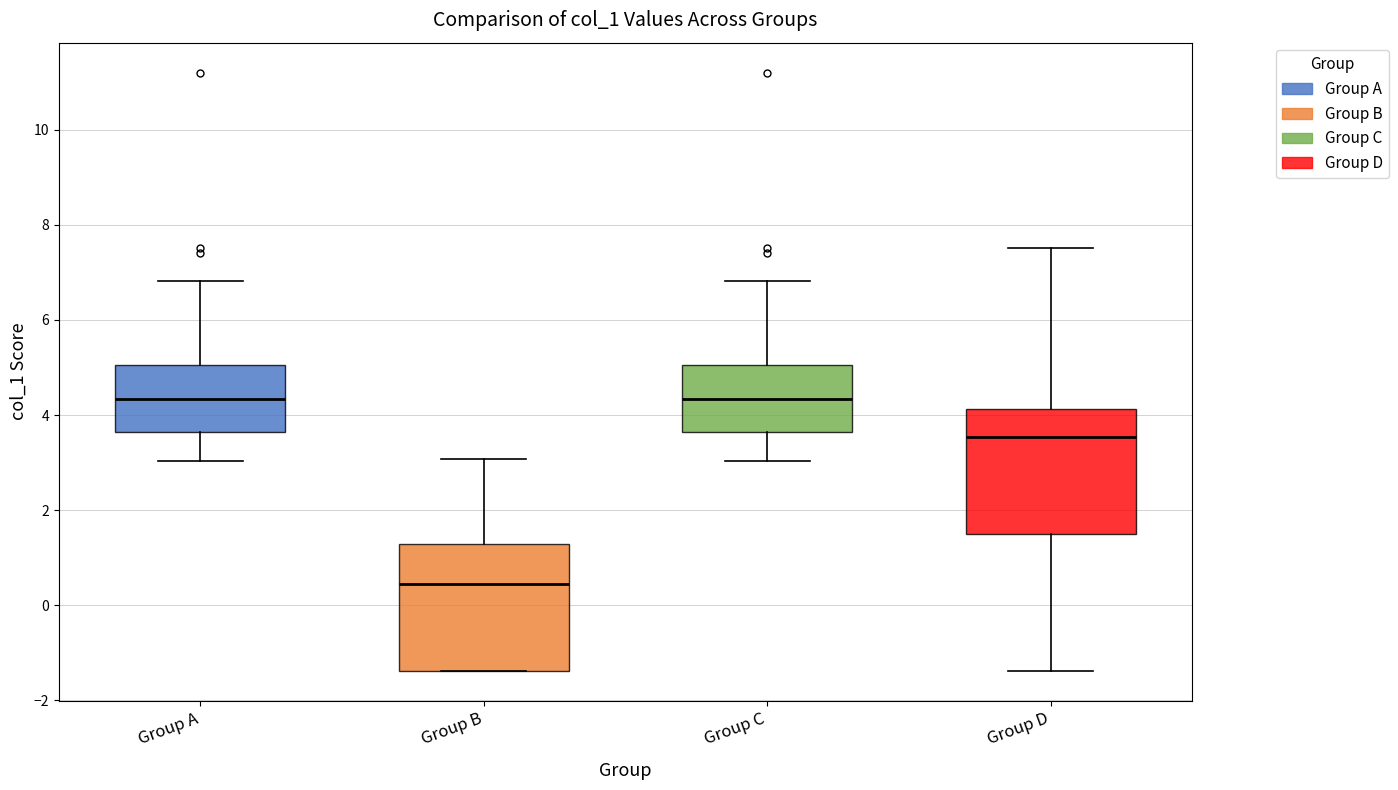

Reading left to right, read every box against the y-axis: the position of its median line, the range the box covers, and the ends of its whiskers. The values are not printed on the chart, so give them approximately, as read against the axis.

Group A: median 4.4, box 3.6 to 5.0, whiskers 3.0 to 6.8
Group B: median 0.4, box -1.4 to 1.2, whiskers -1.4 to 3.0
Group C: median 4.4, box 3.6 to 5.0, whiskers 3.0 to 6.8
Group D: median 3.6, box 1.6 to 4.2, whiskers -1.4 to 7.6